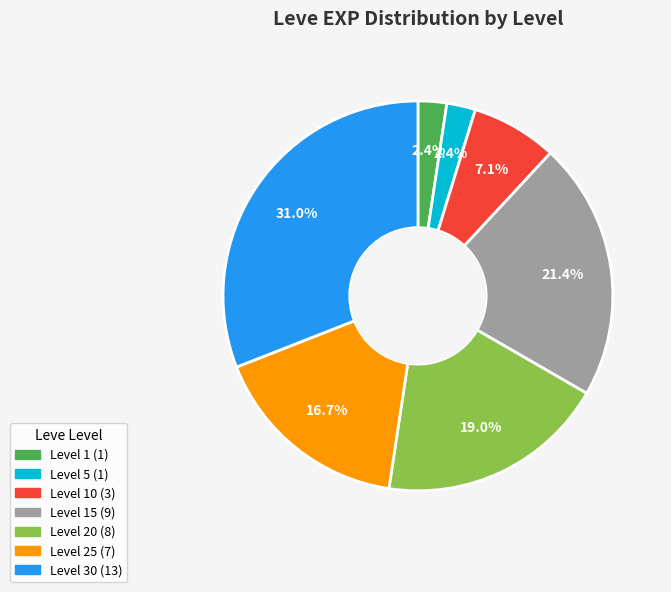

Is there any slice that represents more than half of the pie?

No